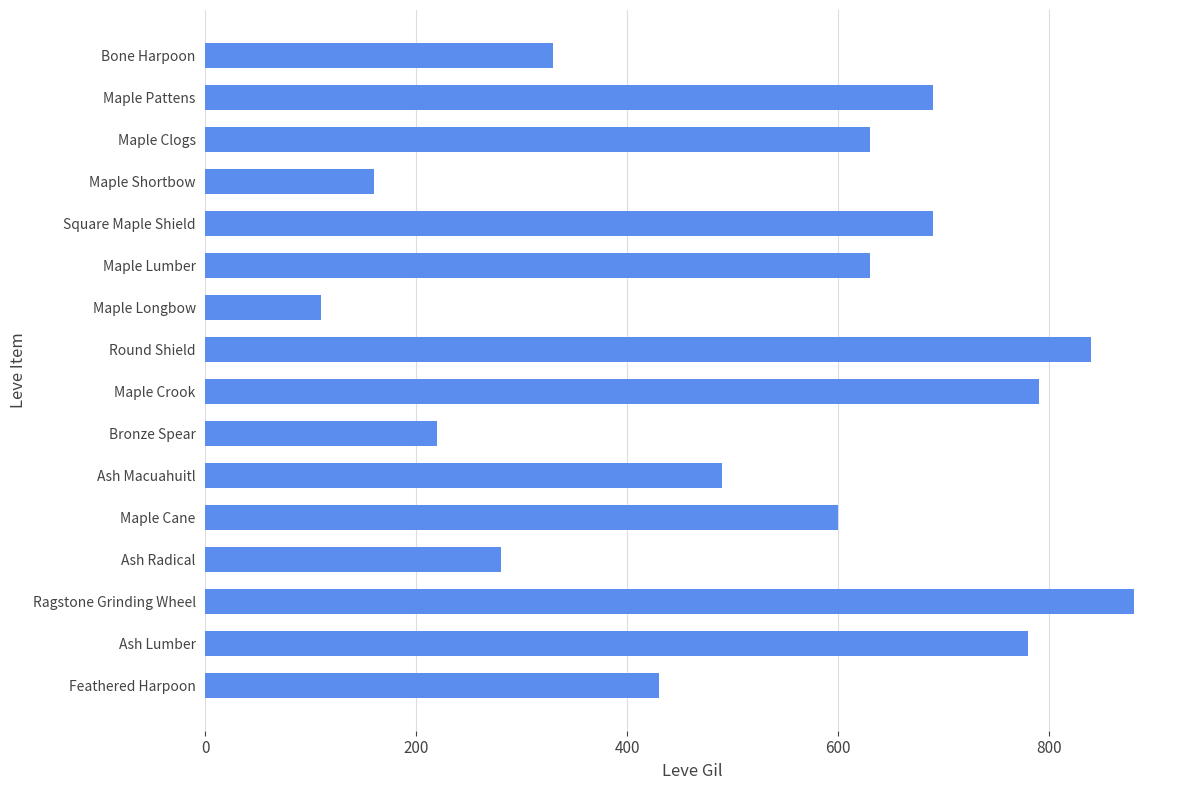

Is it true that the value at Ragstone Grinding Wheel is 343?

False